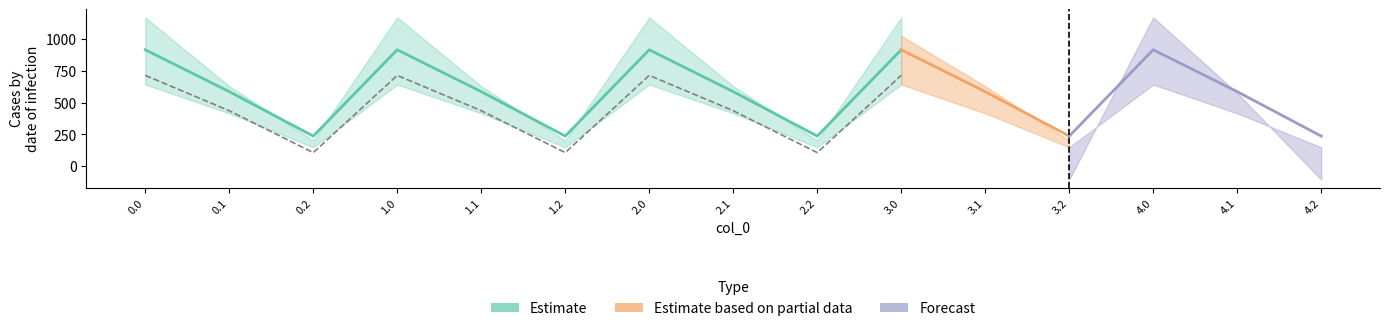

Is the value of col_12 at 4.0 greater than the value of col_9 at 3.0?

No